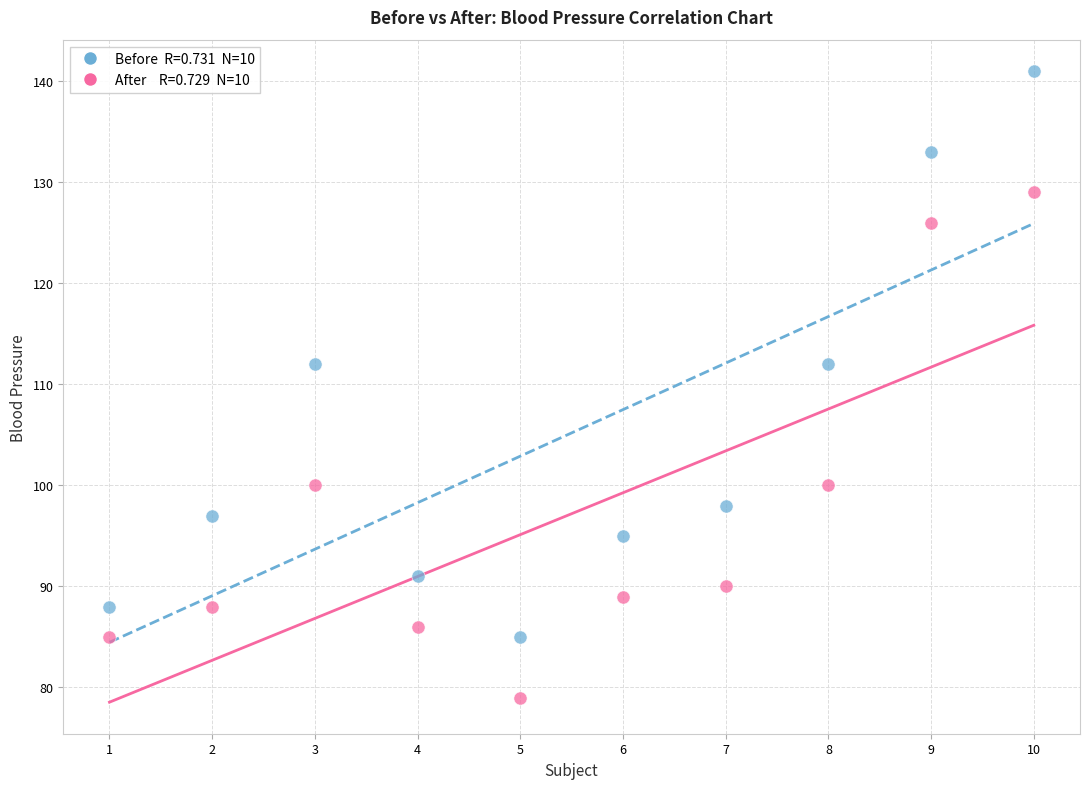

Across all data points, what is the range of Y values (max minus min)?

62